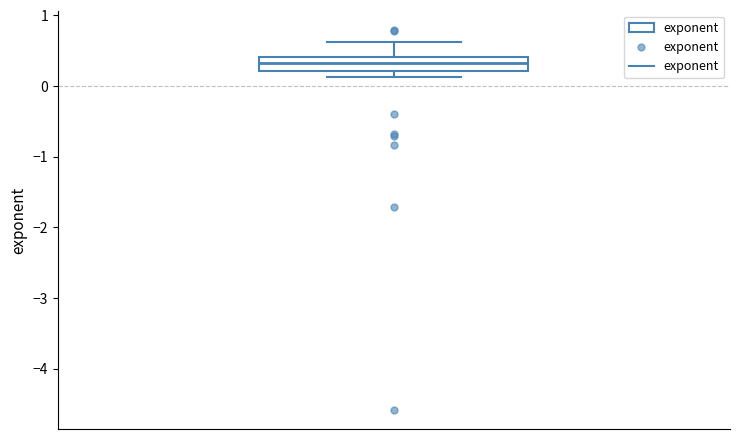

Read this box plot against the y-axis: the position of the median line, the range covered by the box, and the ends of both whiskers. The values are not printed on the chart, so give them approximately, as read against the axis.

median 0.3, box 0.2 to 0.4, whiskers 0.1 to 0.6